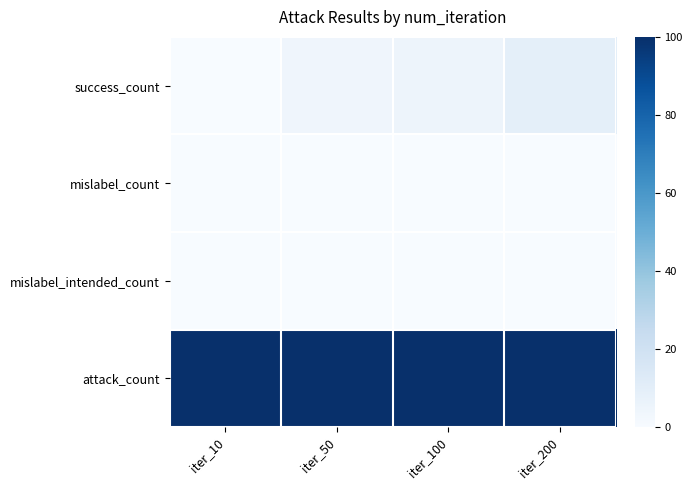

Reading left to right, transcribe all the data shown in this chart.

success_count: iter_10=0	iter_50=4	iter_100=5	iter_200=9
mislabel_count: iter_10=0	iter_50=0	iter_100=0	iter_200=0
mislabel_intended_count: iter_10=0	iter_50=0	iter_100=0	iter_200=0
attack_count: iter_10=100	iter_50=100	iter_100=100	iter_200=100